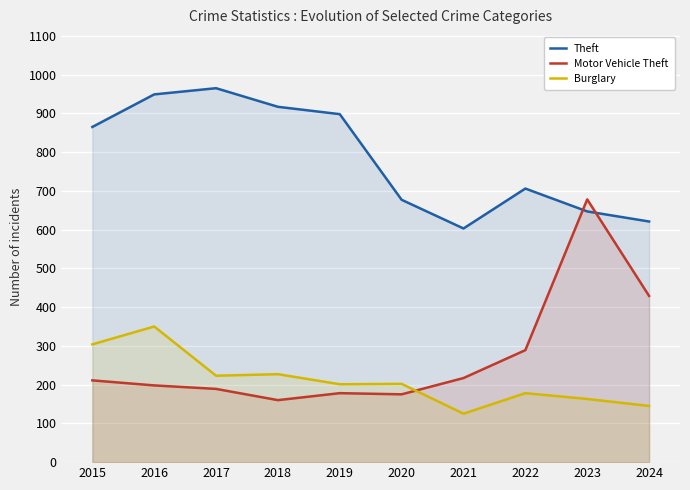

True or false: Burglary and Theft intersect in this chart.

False